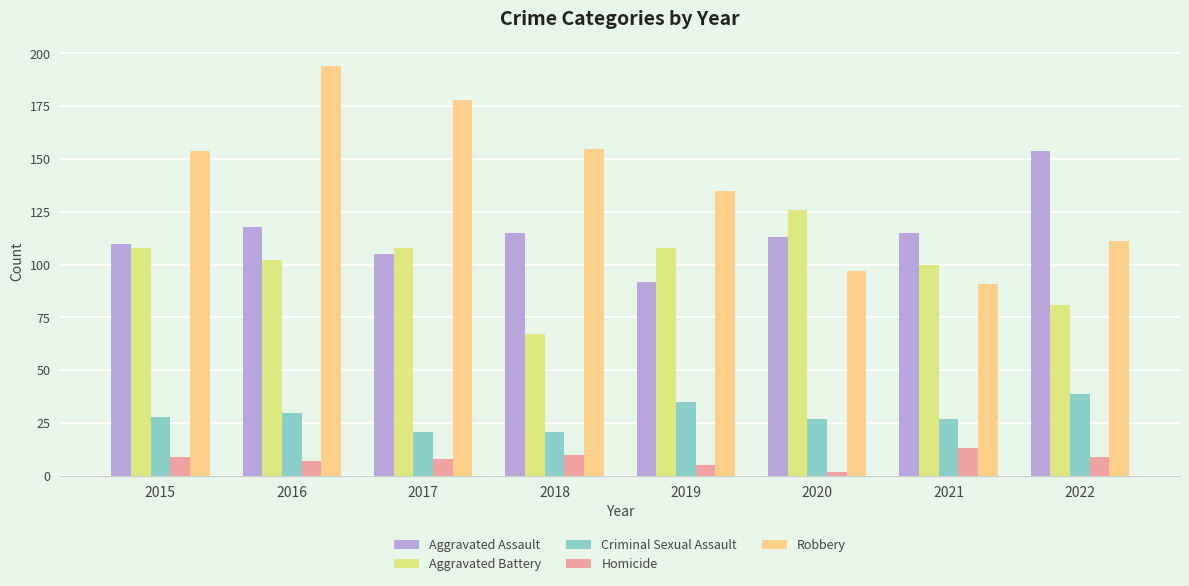

Rank the series by their maximum value, from highest to lowest.

Robbery, Aggravated Assault, Aggravated Battery, Criminal Sexual Assault, Homicide